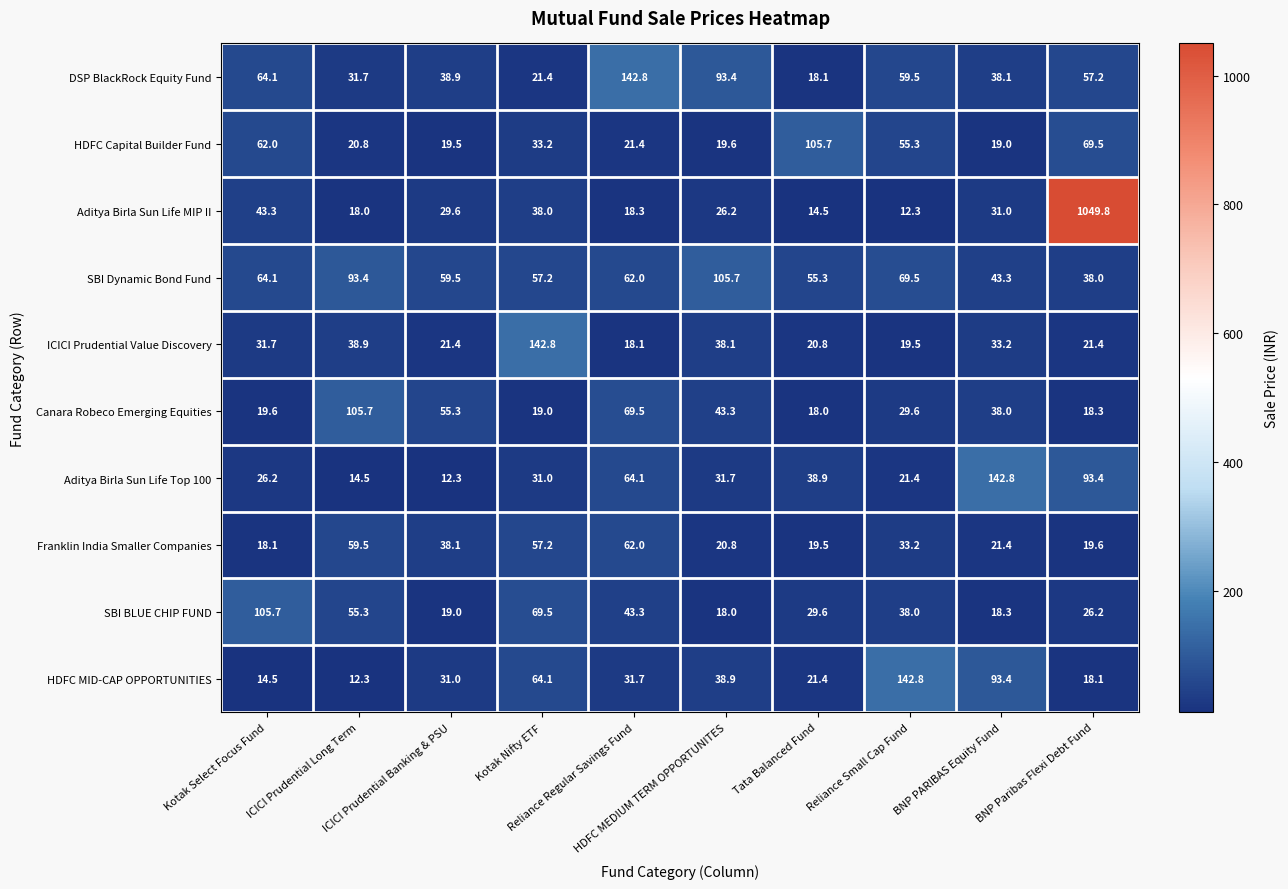

What is the minimum value shown in the chart?

12.3